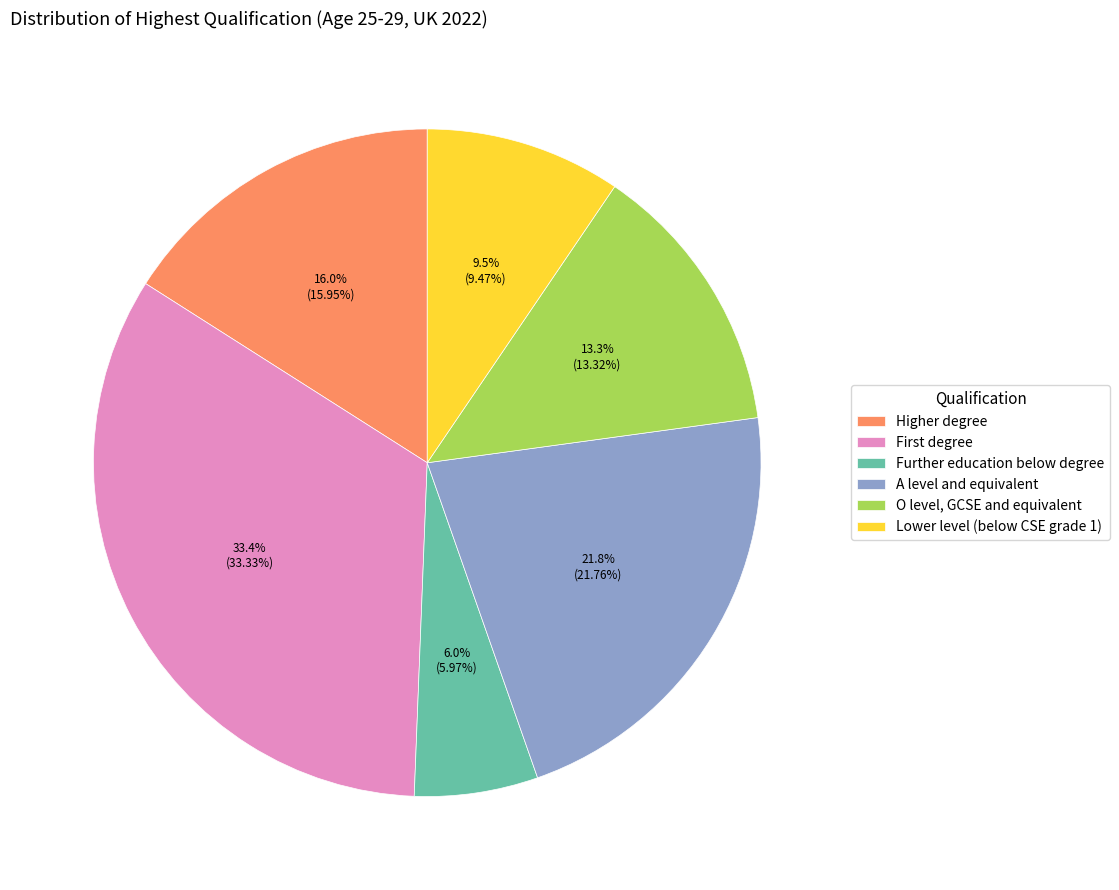

What is the ratio of the value at O level, GCSE and equivalent to the value at Lower level (below CSE grade 1)?

1.4